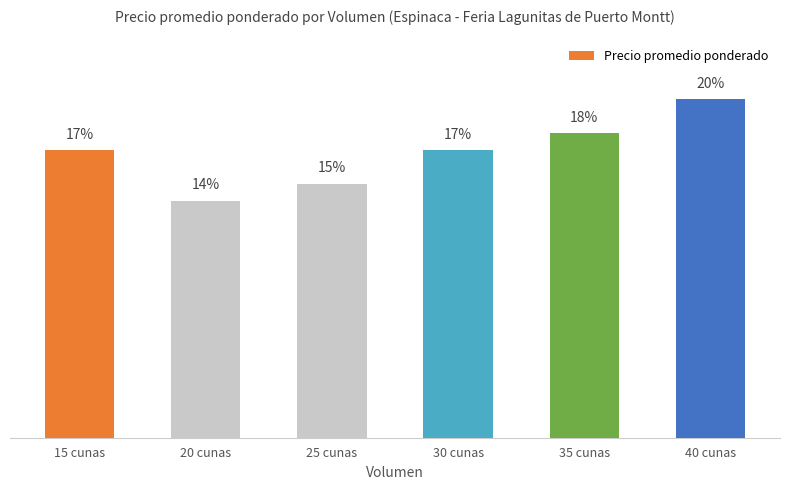

Which category has the lowest value across all series?

20 cunas